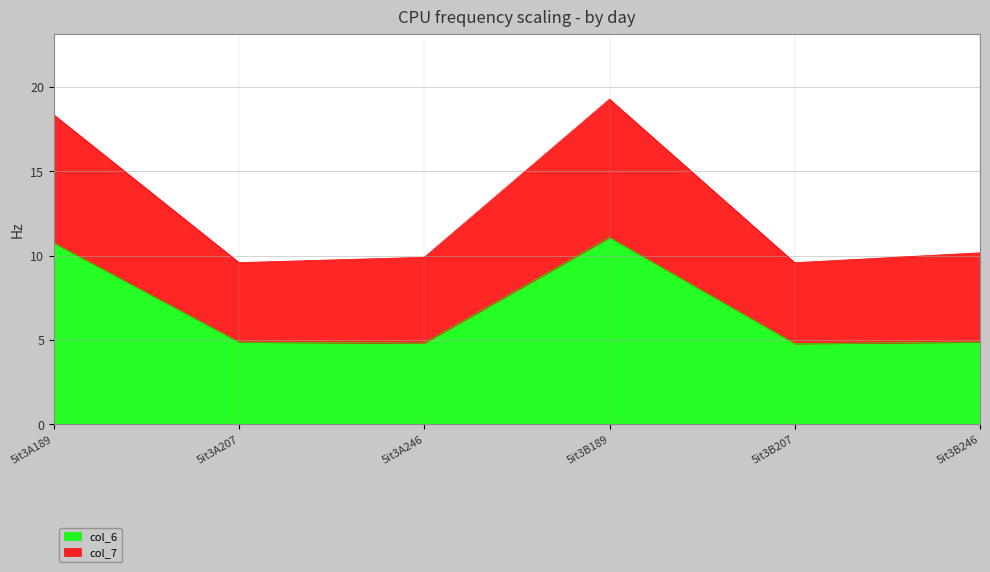

At which category does col_6 reach its first local peak?

5it3B189